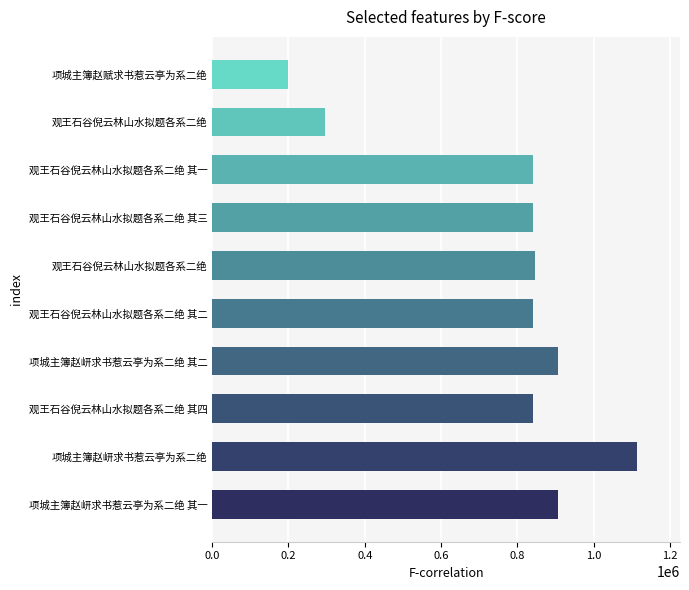

Does the chart contain any negative values?

No